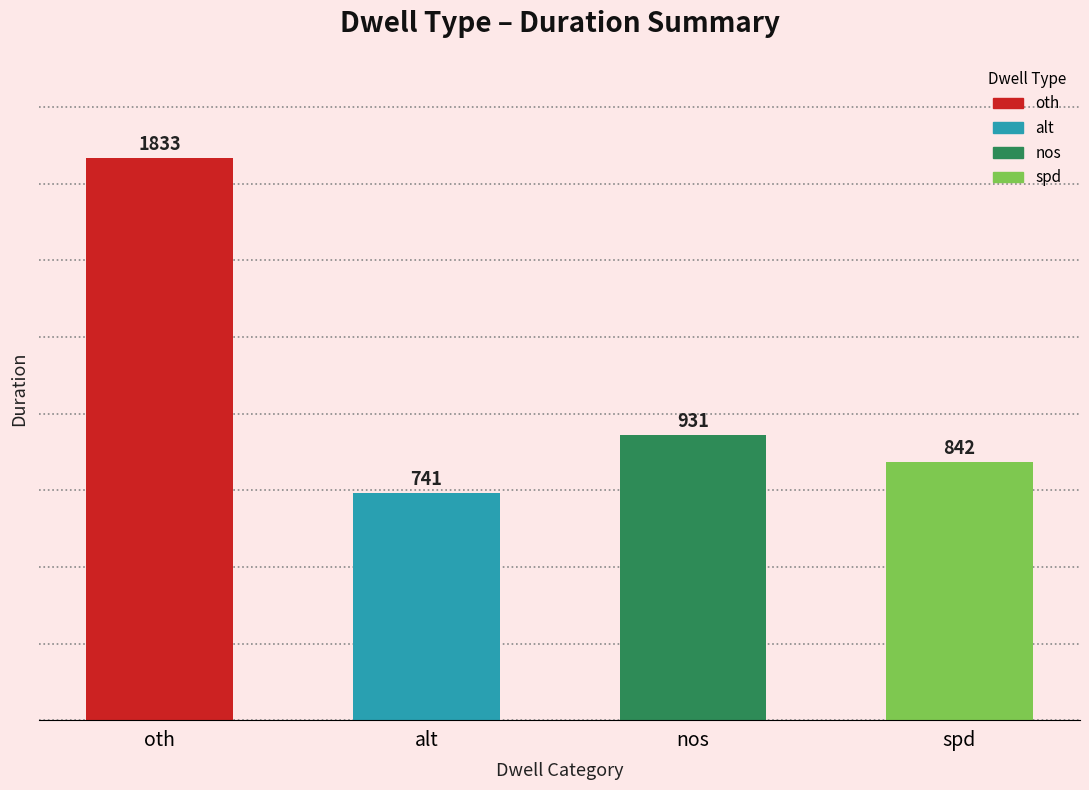

What is the average value?

1087